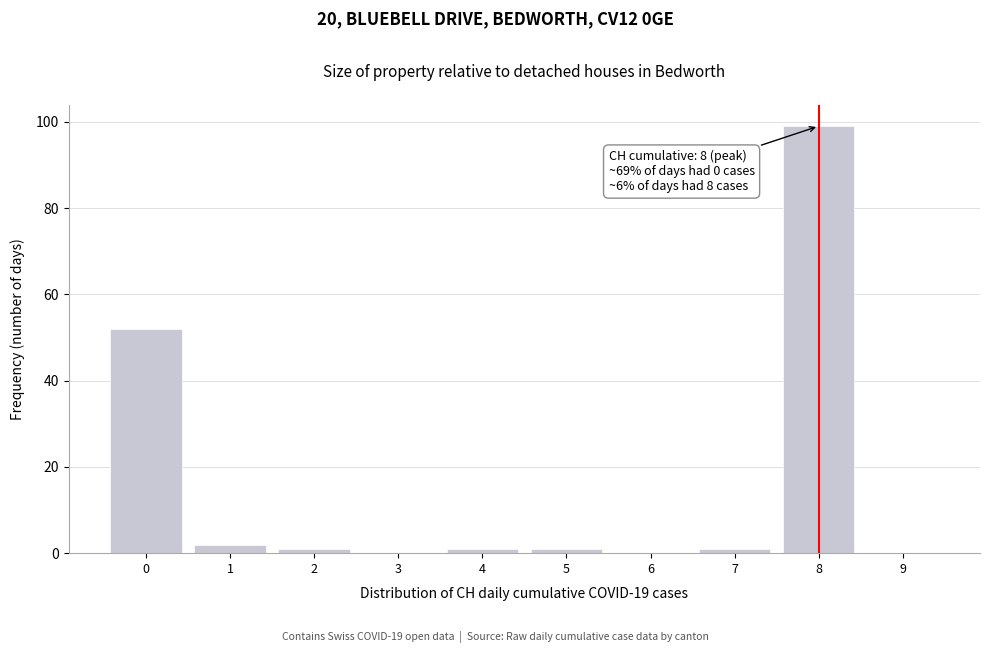

Reading left to right, what are all the values shown in this chart?

0=52	1=2	2=1	3=0	4=1	5=1	6=0	7=1	8=99	9=0